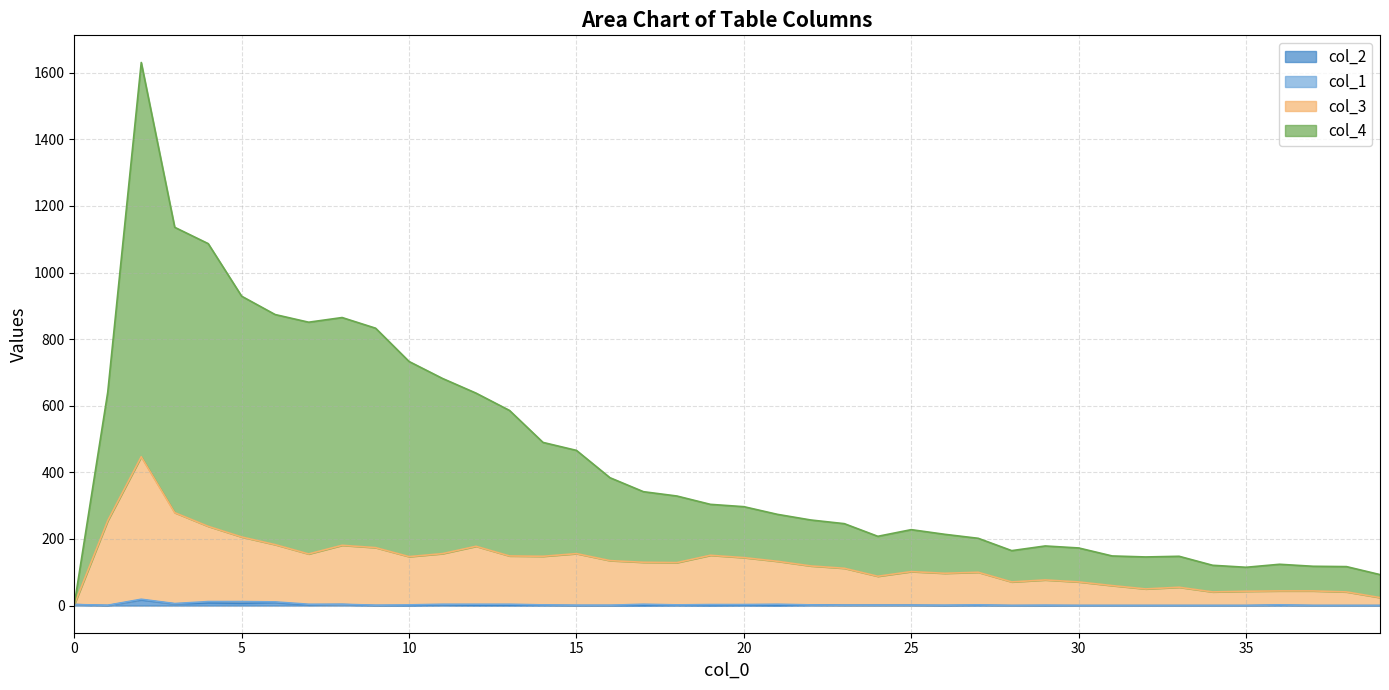

Which series has the largest total across all categories?

col_4